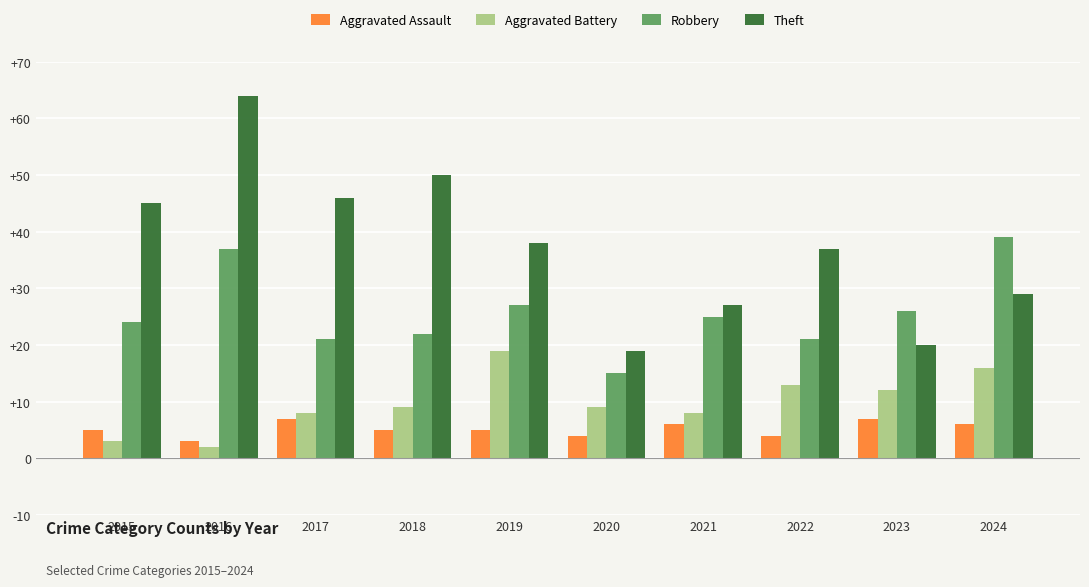

How many Aggravated Assault values are between 4 and 6?

7